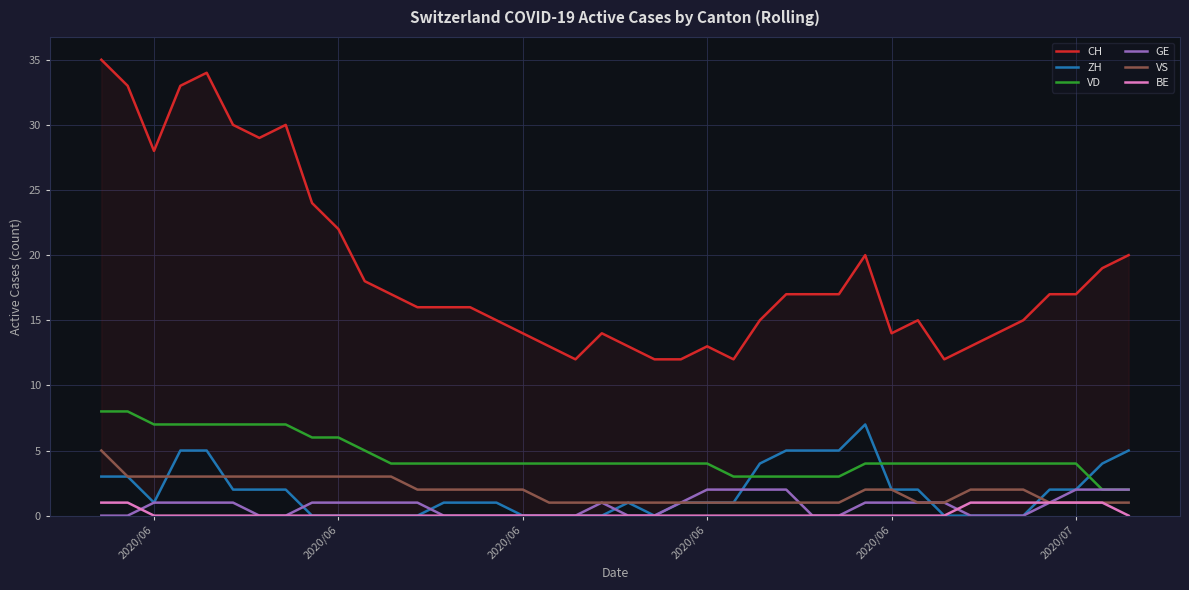

How many values in the ZH series are below 1?

14